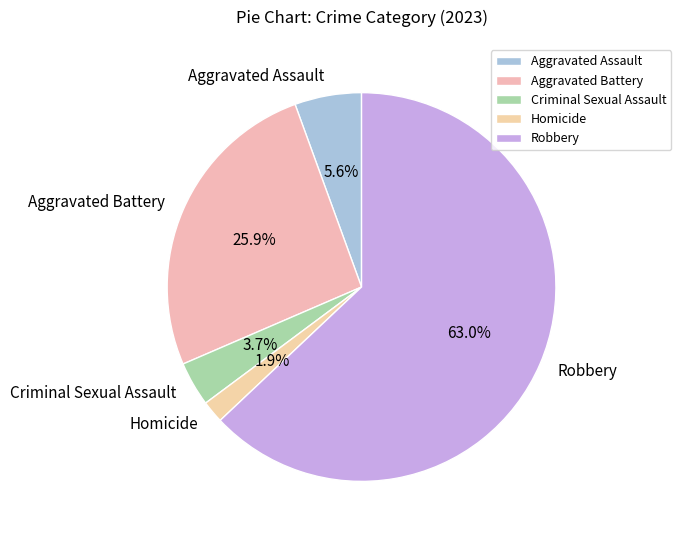

Count the number of slices in the pie.

5